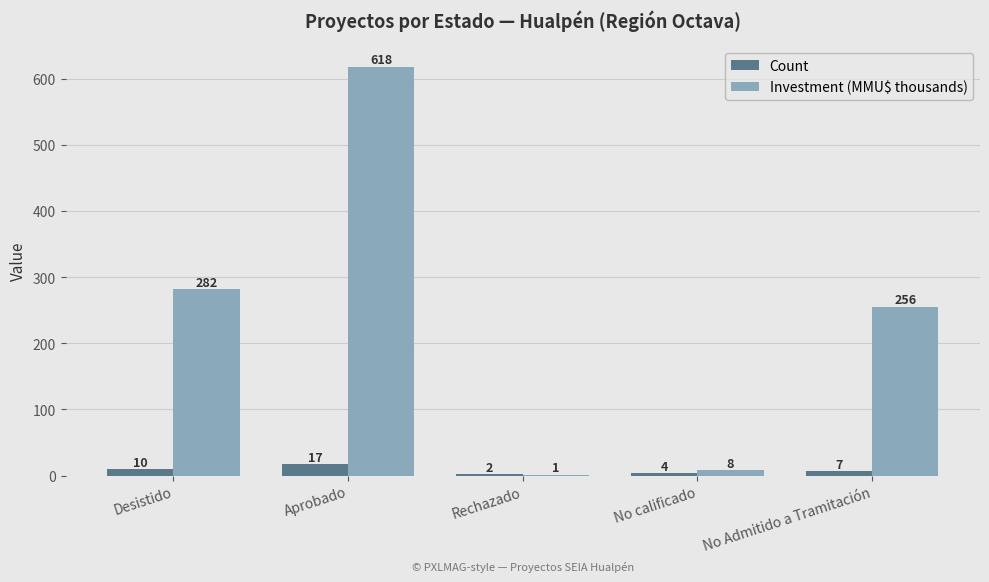

What is the difference between the Count values at No calificado and Rechazado?

2.0